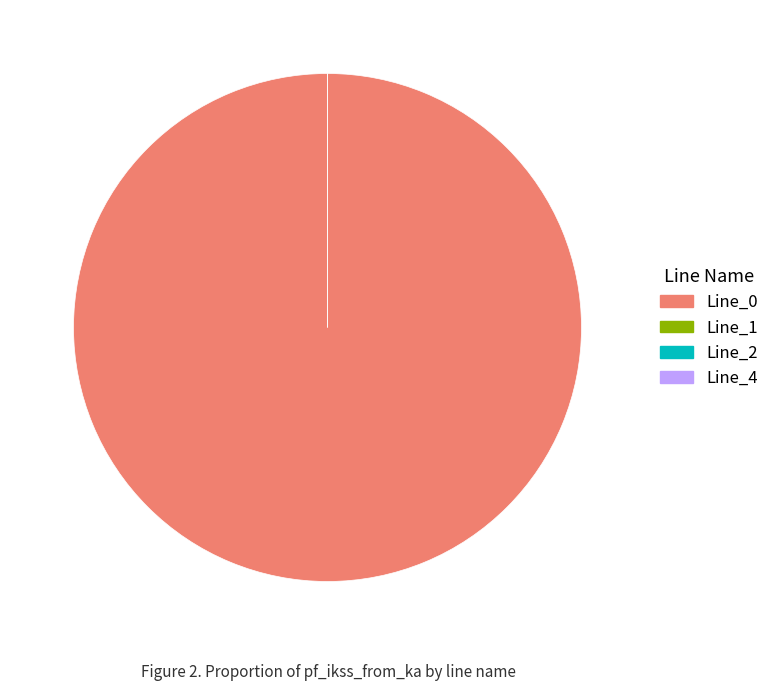

What is the change in value from Line_0 to Line_4?

-4.3